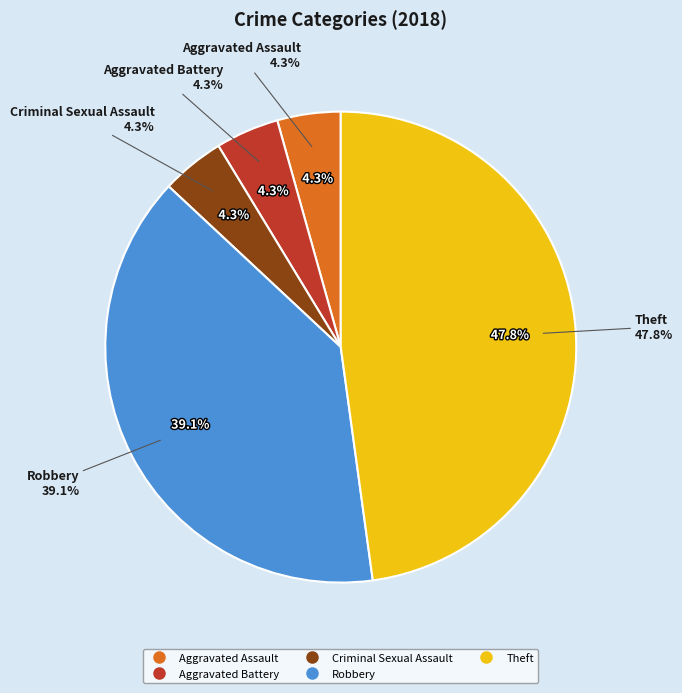

To the nearest percent, what percentage of the pie is Criminal Sexual Assault?

4%